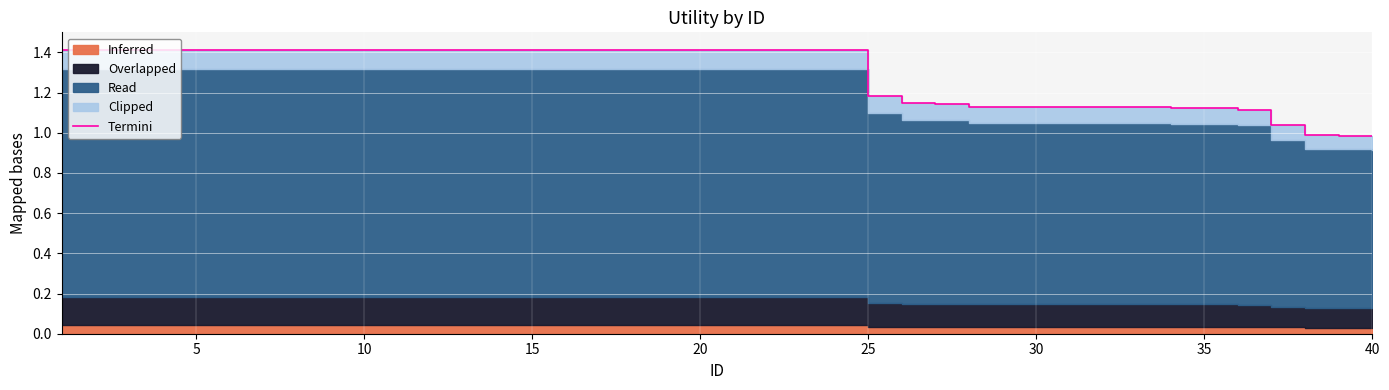

How many data points does each series have?

40